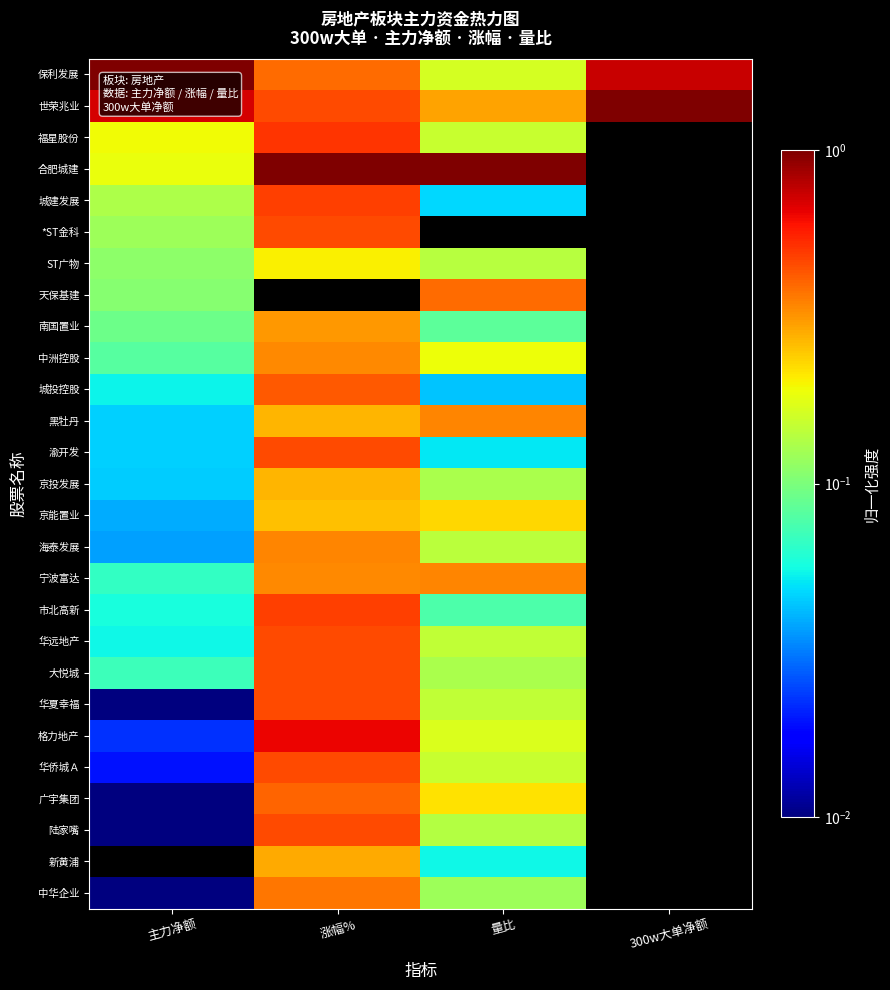

Rank the series at 涨幅% from highest to lowest value.

合肥城建, 格力地产, 福星股份, 市北高新, 城建发展, 世荣兆业, *ST金科, 渝开发, 华远地产, 大悦城, 华夏幸福, 华侨城Ａ, 陆家嘴, 城投控股, 广宇集团, 保利发展, 中华企业, 海泰发展, 中洲控股, 宁波富达, 南国置业, 新黄浦, 京投发展, 黑牡丹, 京能置业, ST广物, 天保基建